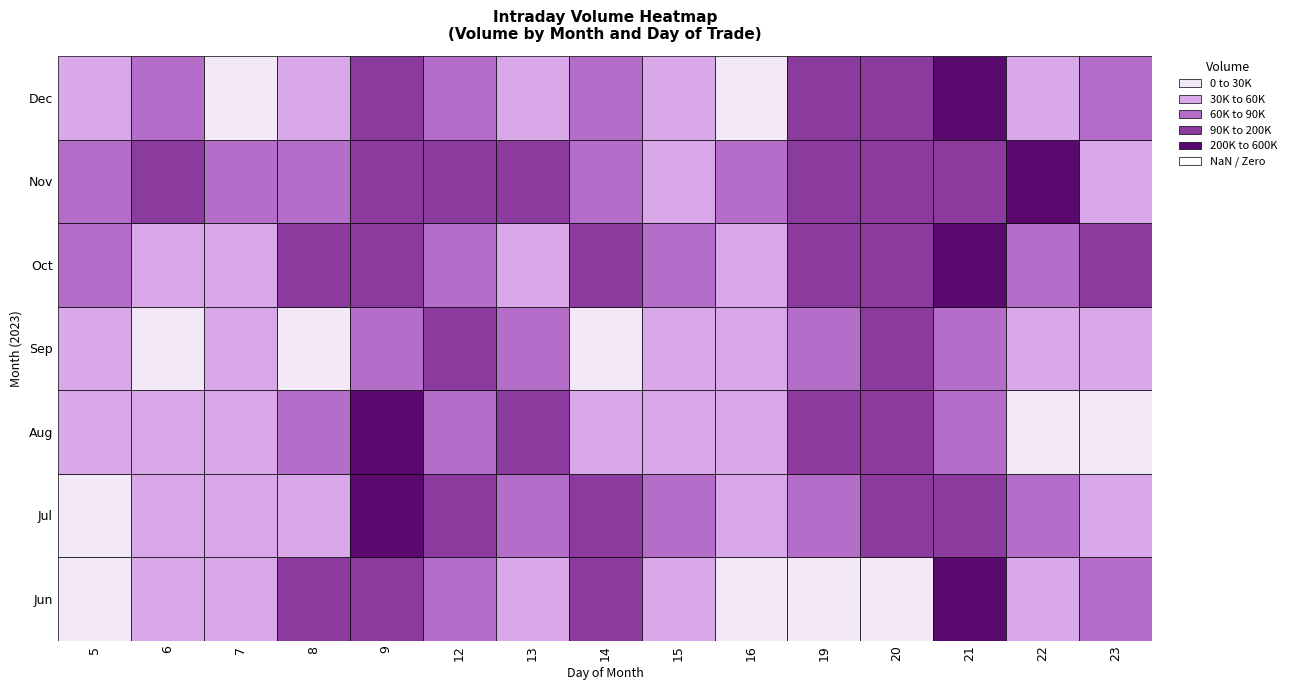

True or false: 9 has a value of 97550 at 9.

True